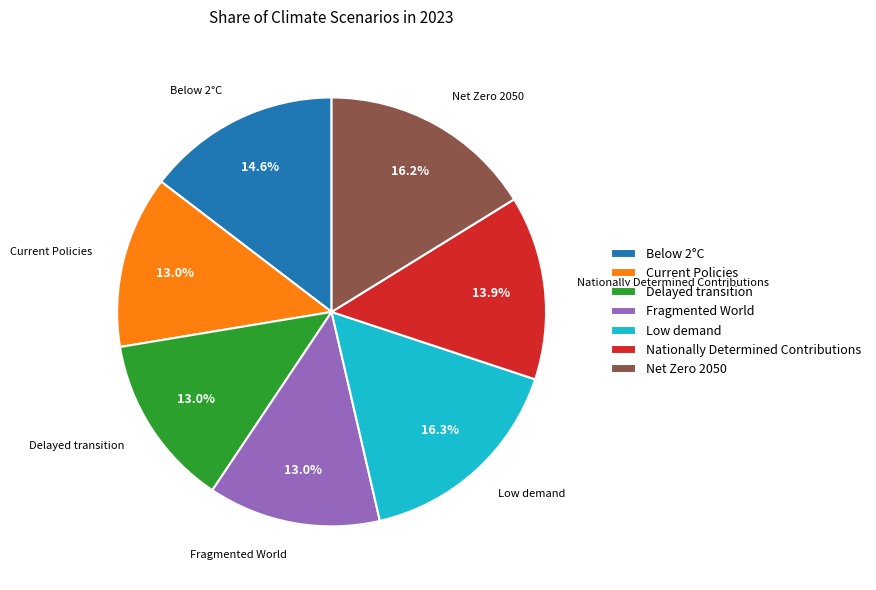

Does Below 2°C represent more than half of the total?

No